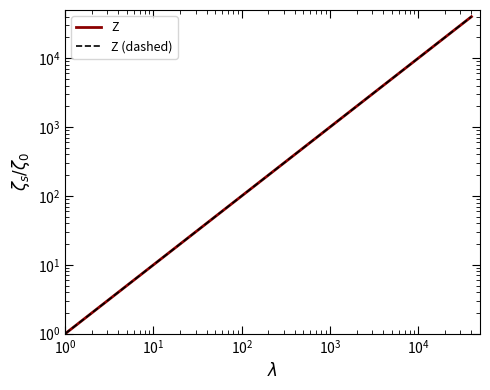

What are all the series names shown in the legend?

Z, Z (dashed)